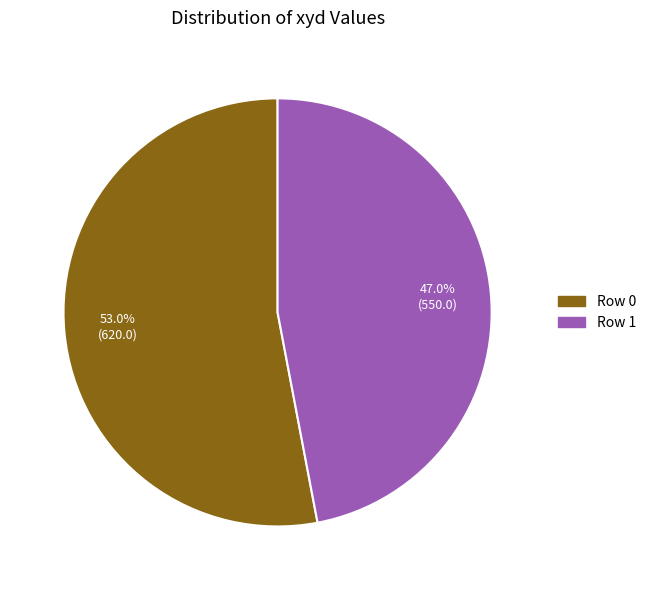

How much of the chart is everything except Row 0?

47.0%